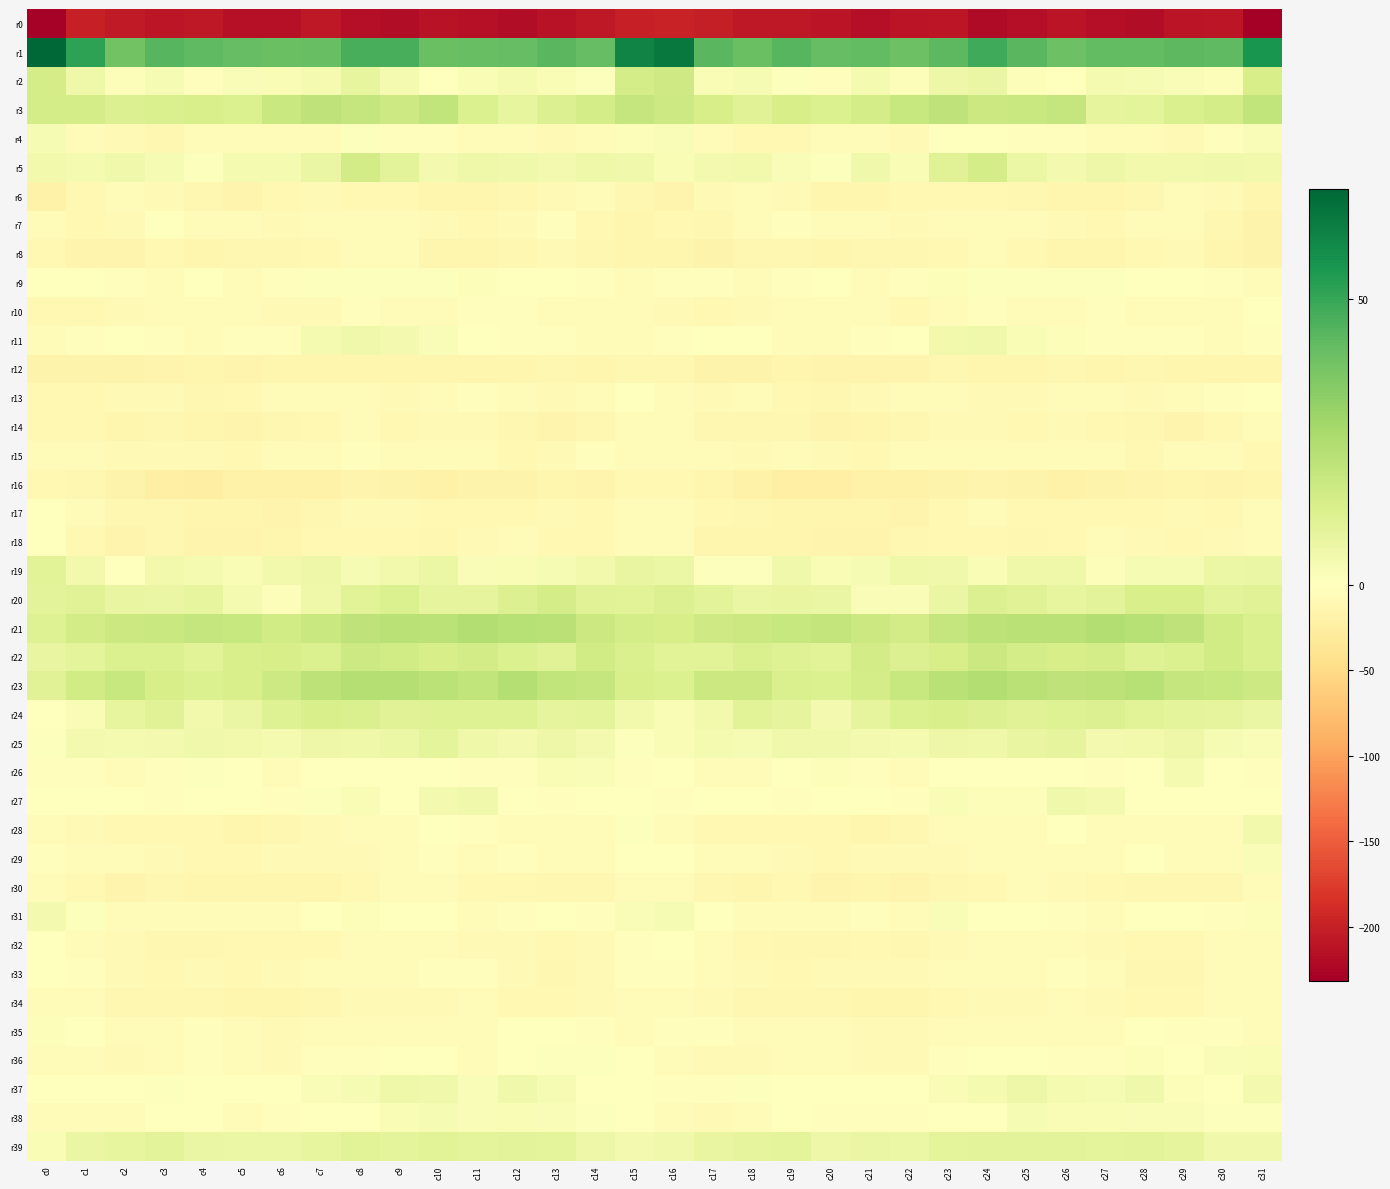

Which series changed the most between c19 and c27?

r23